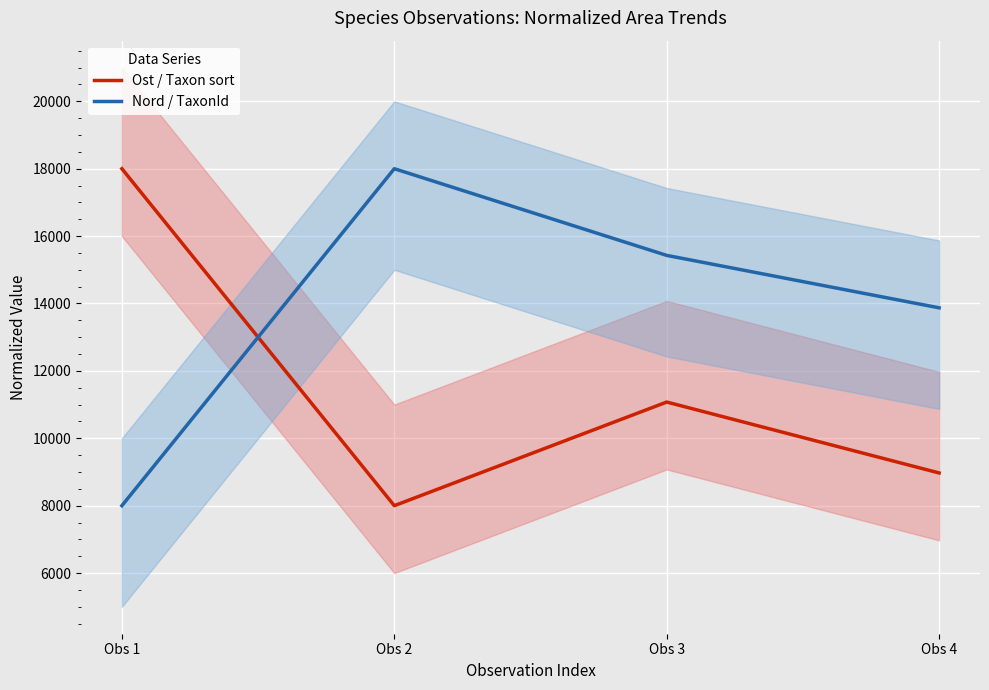

What is the difference between the highest and lowest values at Obs 4?

4900.4